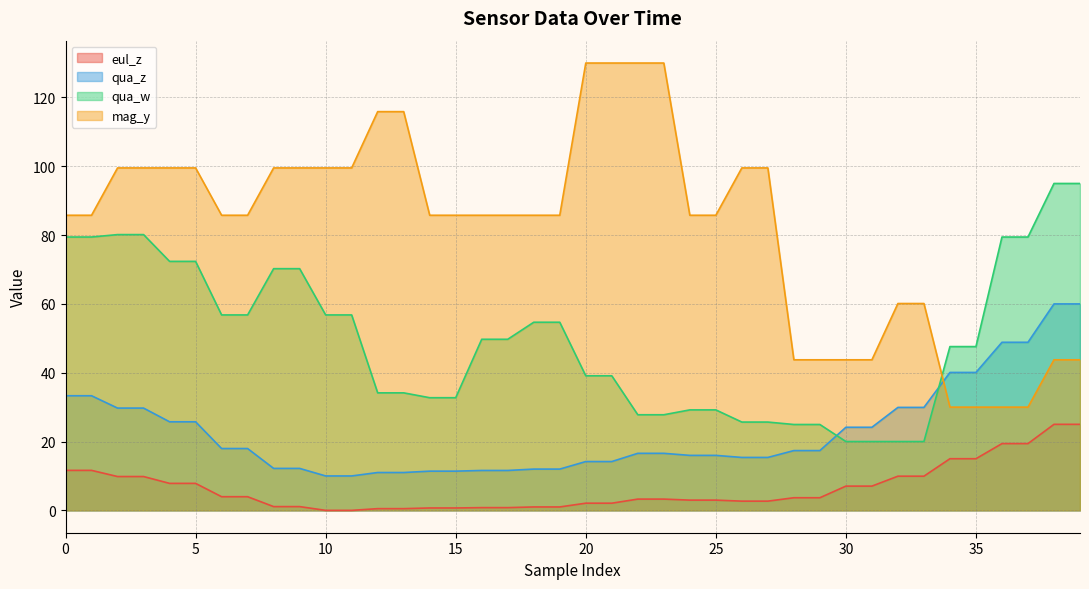

Is the value of eul_z at 14 greater than the value of mag_y at 30?

No